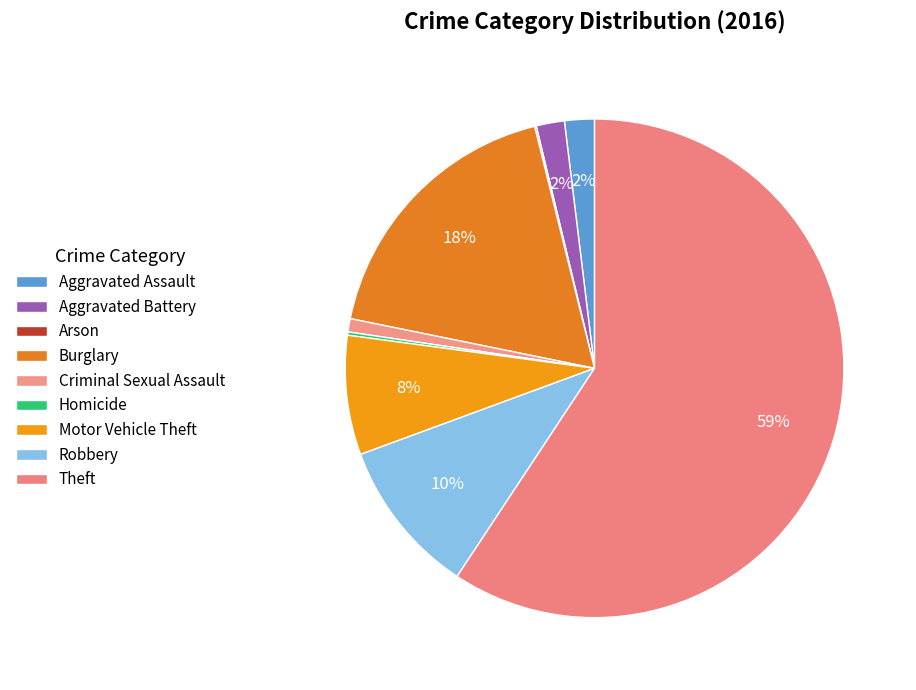

What is the change in value from Aggravated Battery to Criminal Sexual Assault?

-9